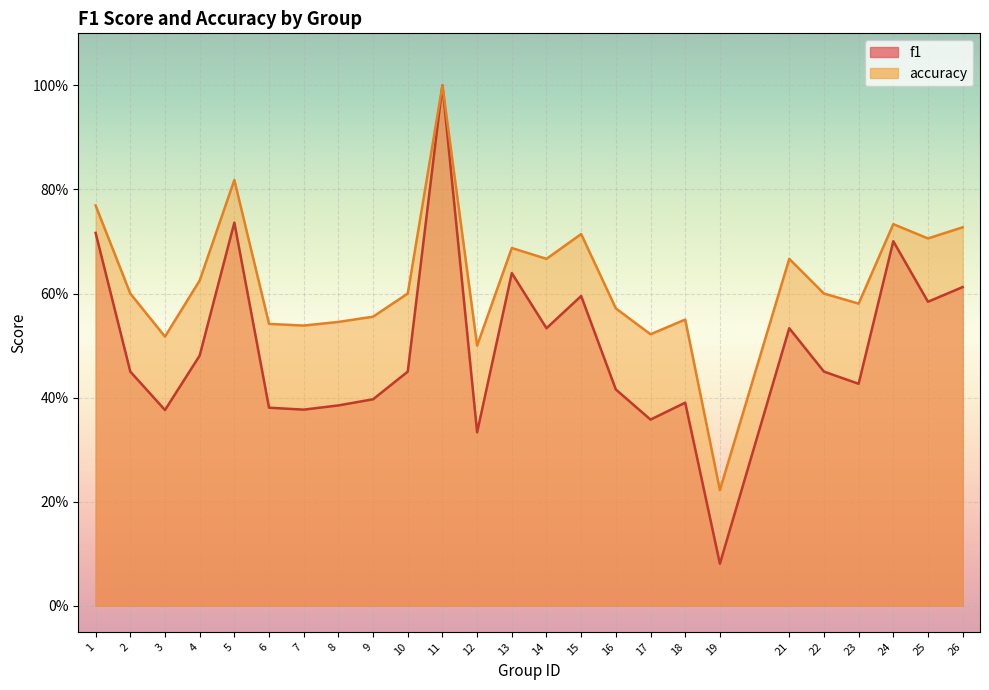

Which has a higher value, 11 or 7?

11